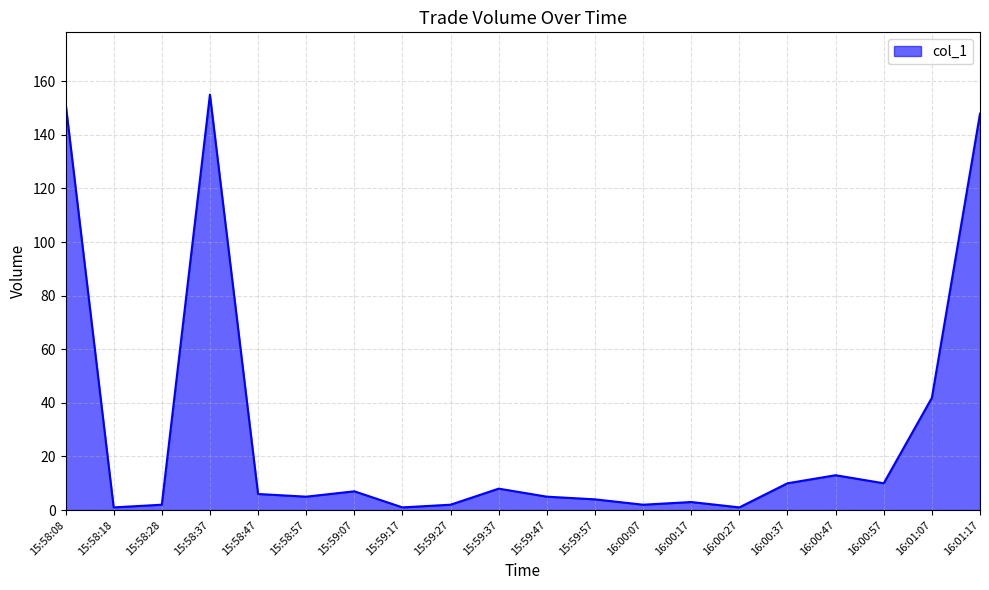

The chart shows a value of 151.9 at 15:58:08. True or false?

True